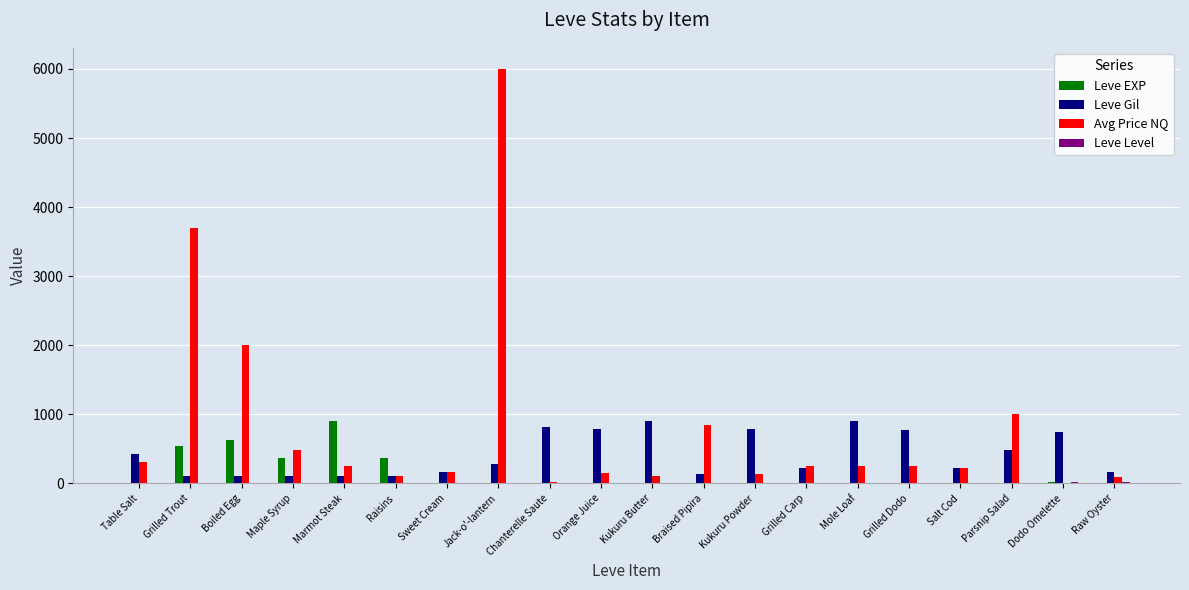

Which series changed the most between Grilled Trout and Braised Pipira?

Avg Price NQ